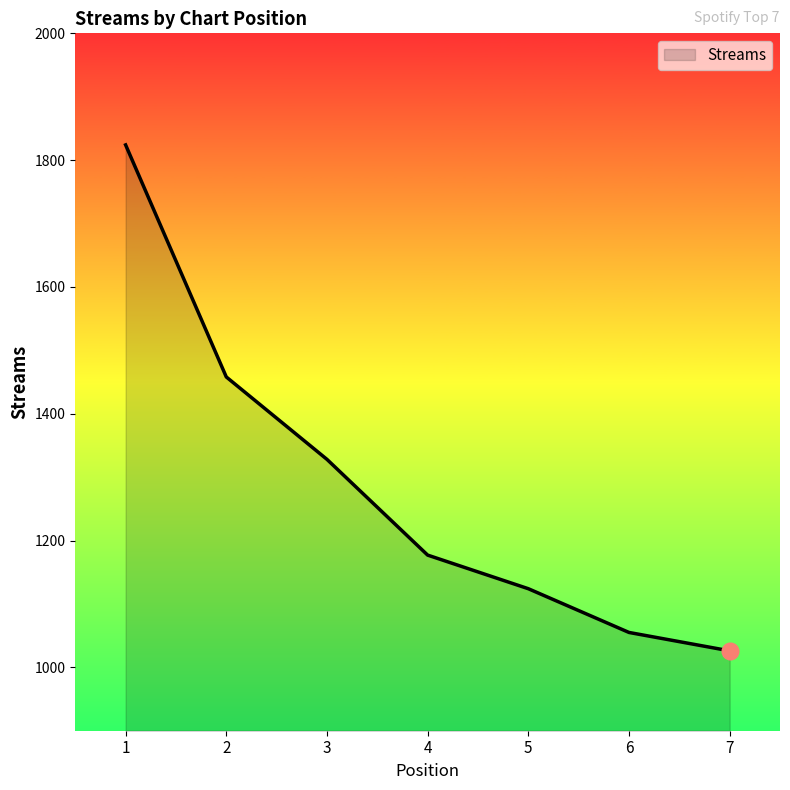

What is the difference between the values at 5 and 1?

700